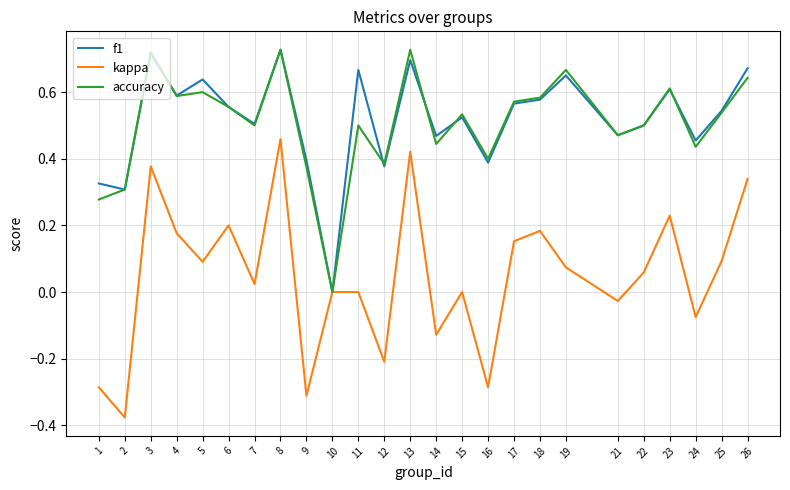

What is the total value across all series at 21?

0.9